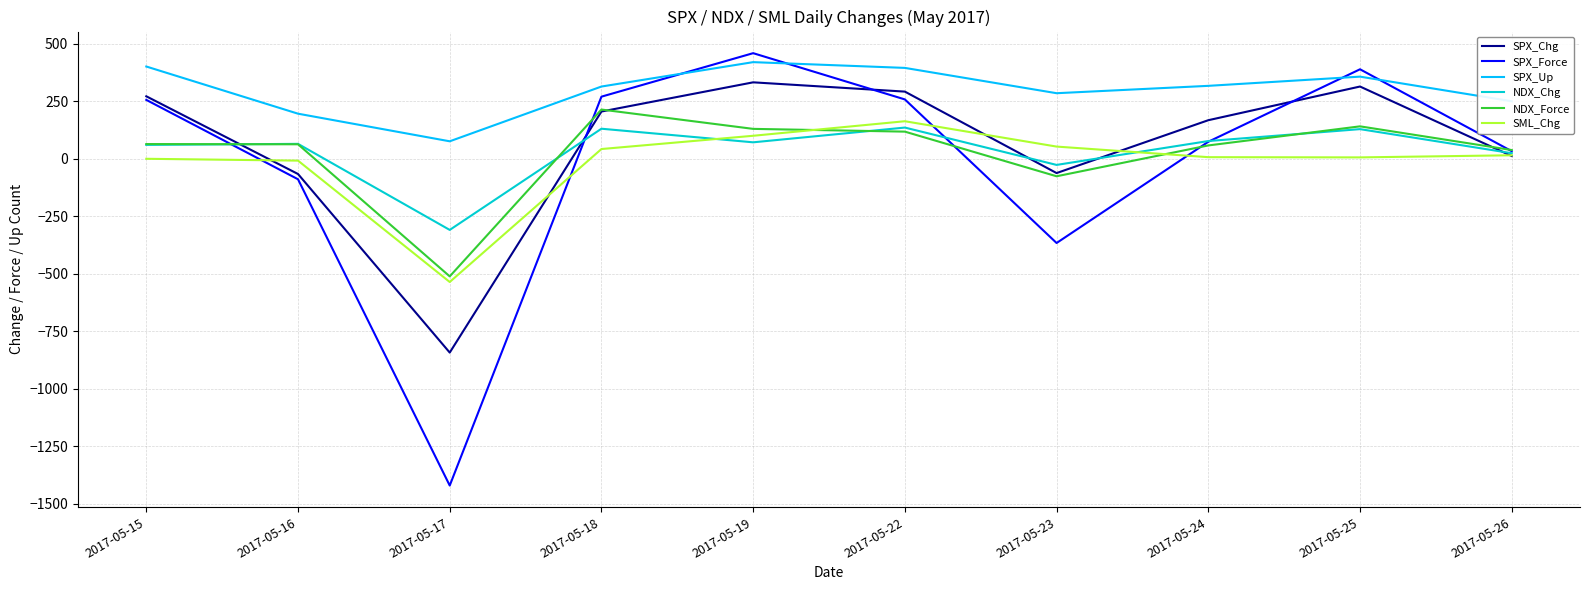

Is it true that SPX_Up equals 330.4 at 2017-05-26?

False